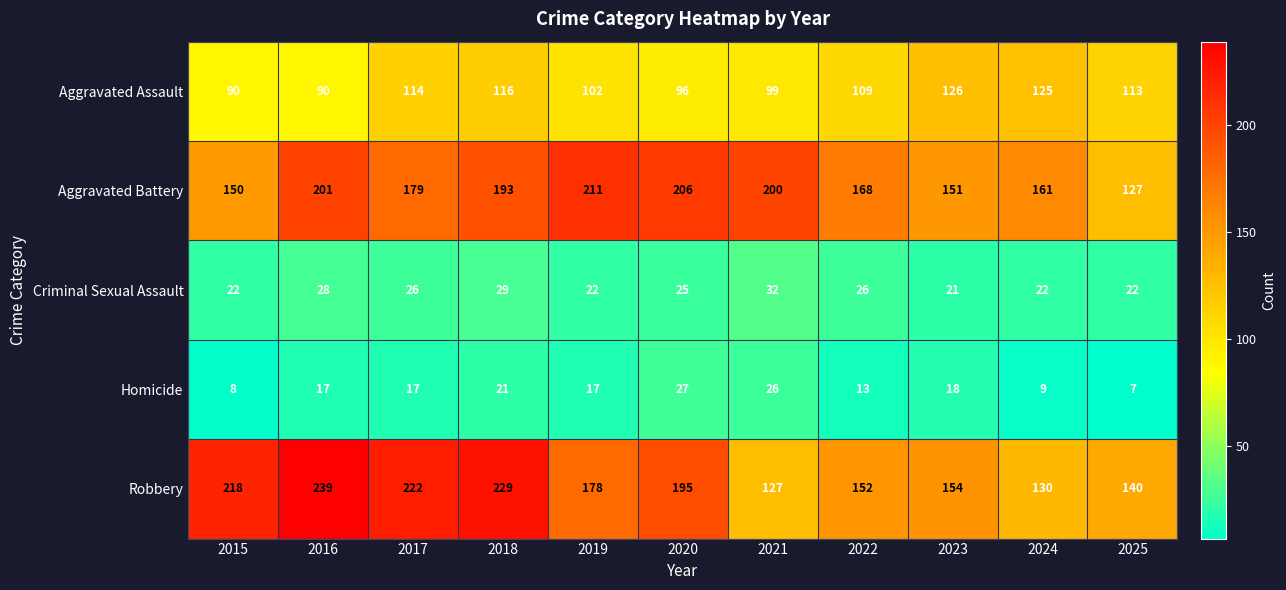

True or false: Aggravated Battery has a value of 127 at 2025.

True